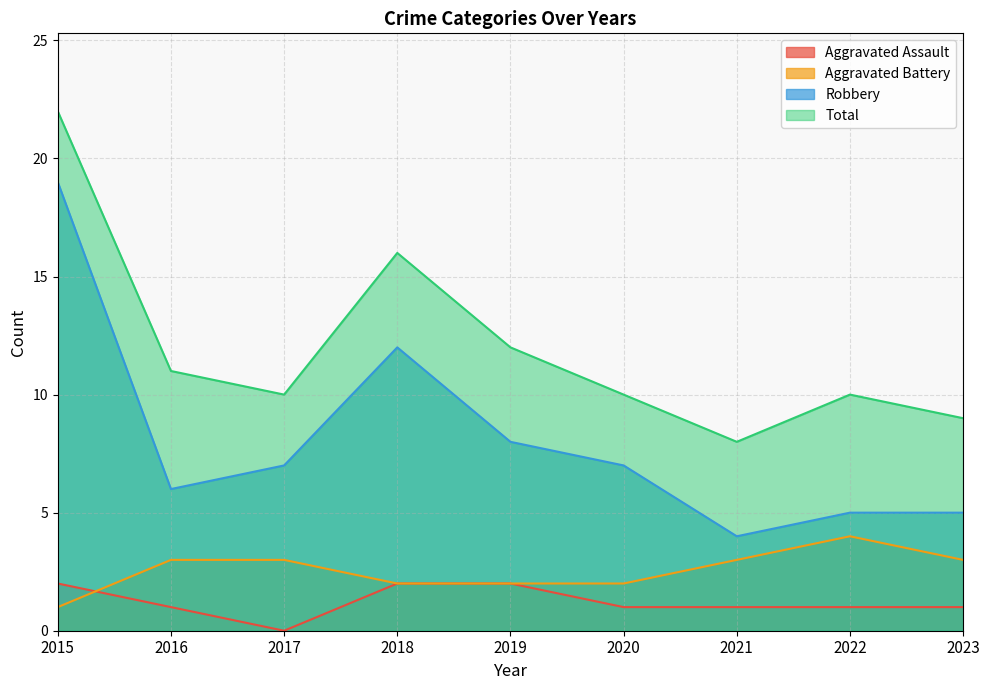

What is the difference between the Aggravated Battery values at 2022 and 2017?

1